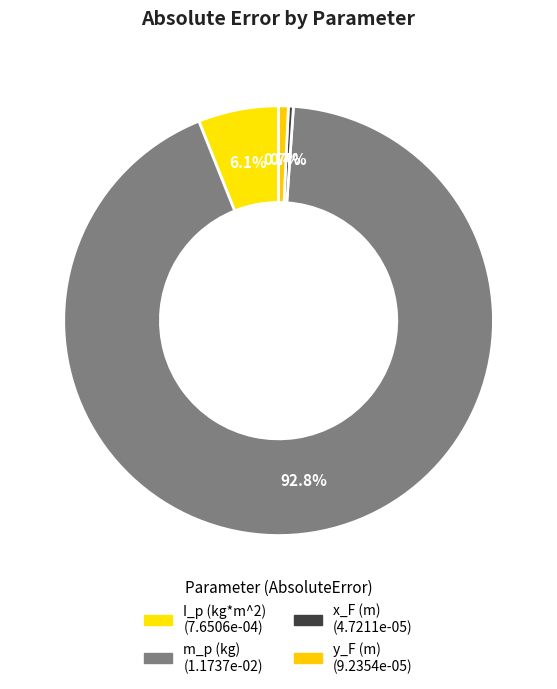

Rank the categories by value from lowest to highest.

x_F (m), y_F (m), I_p (kg*m^2), m_p (kg)